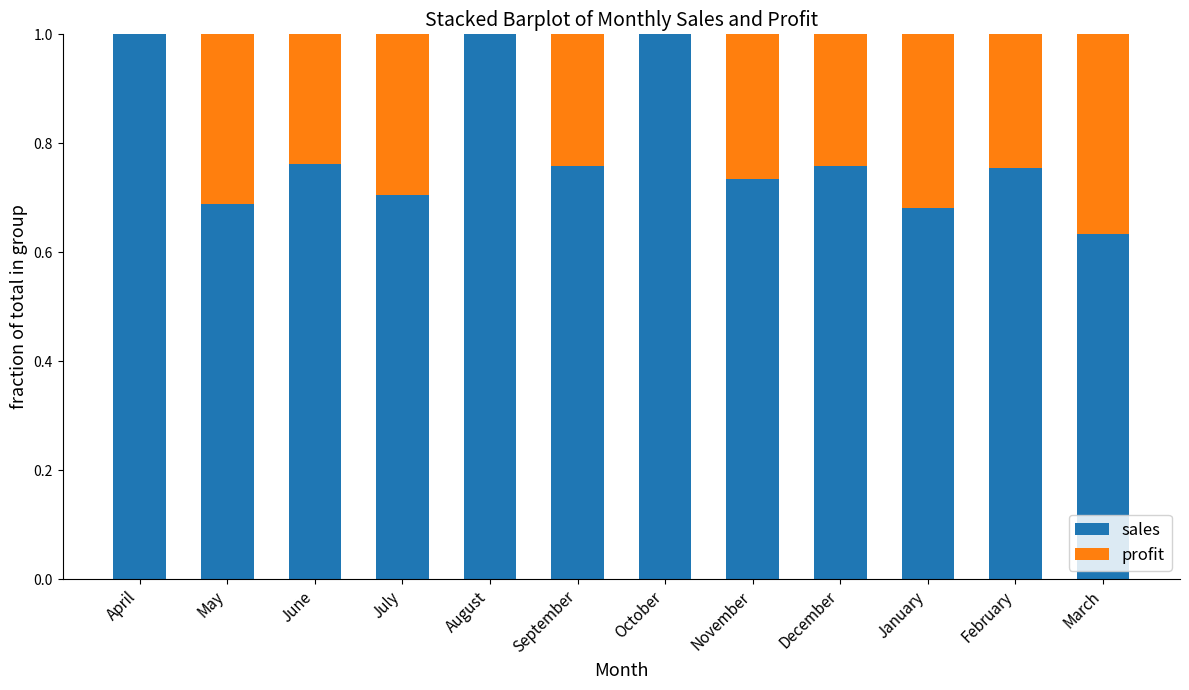

What is the sum of all sales values?

9.5